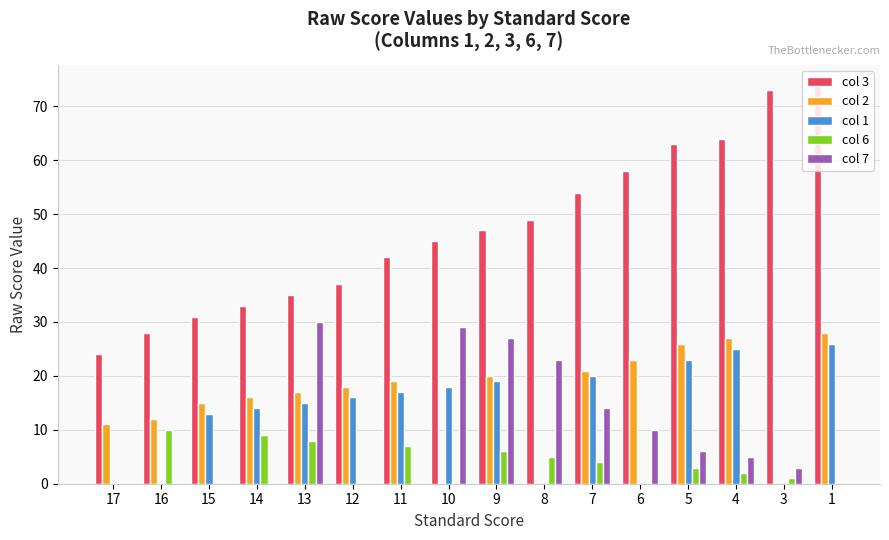

What is the difference between the highest and lowest values at 15?

18.0